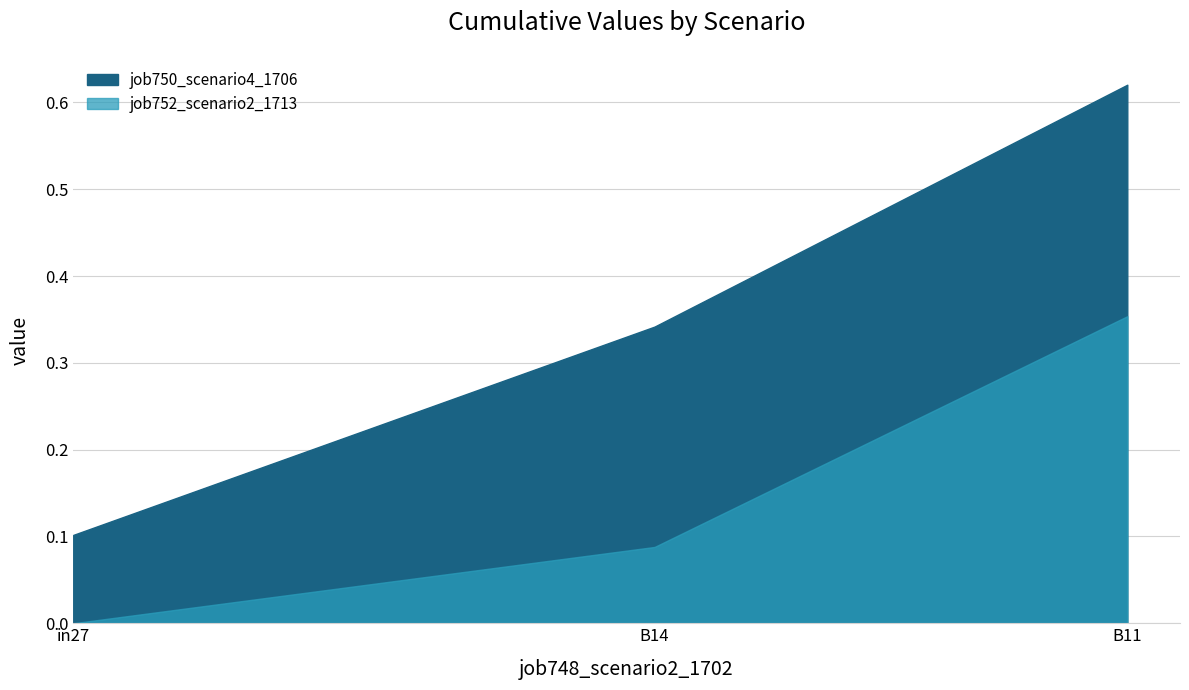

The value of job750_scenario4_1706 at B14 is 0.1. True or false?

False